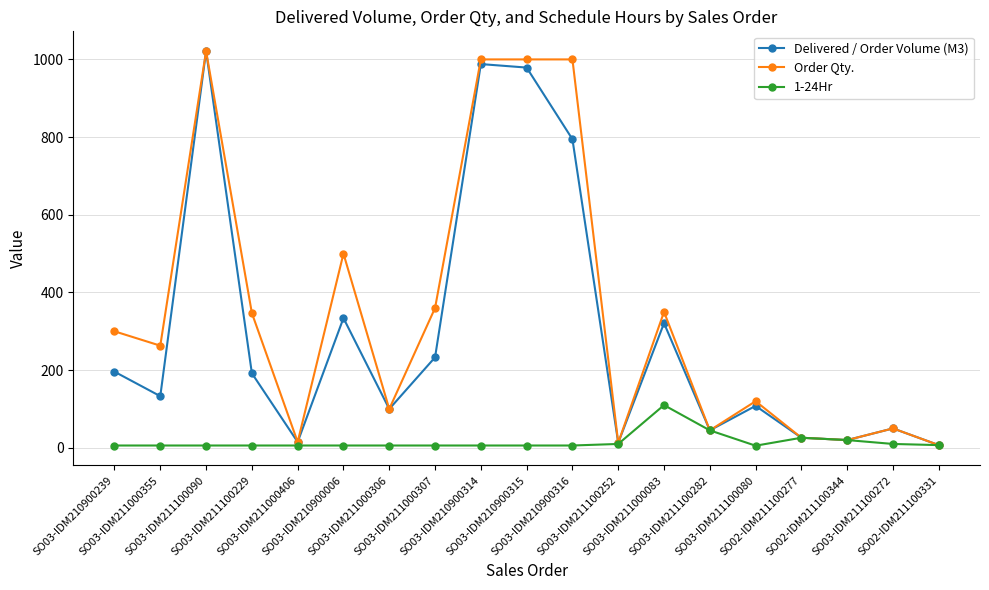

Where is the first local maximum for Order Qty.?

SO03-IDM211100090